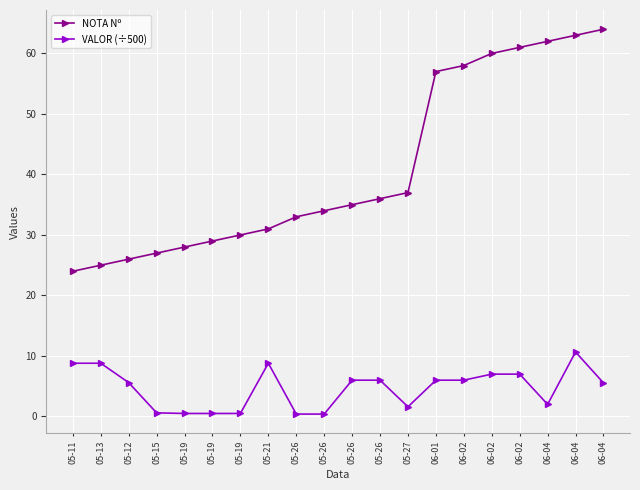

The value of VALOR (÷500) at 05-12 is 5.6. True or false?

True